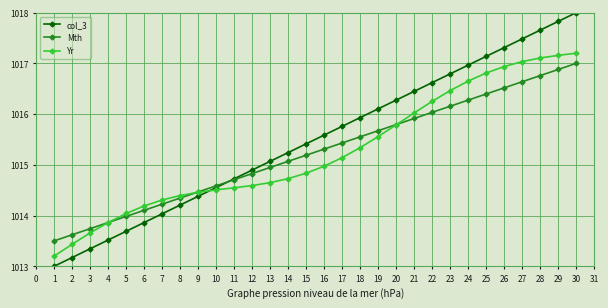

Reading left to right, transcribe all the data shown in this chart.

col_3: 1013.0	1013.2	1013.3	1013.5	1013.7	1013.9	1014.0	1014.2	1014.4	1014.6	1014.7	1014.9	1015.1	1015.2	1015.4	1015.6	1015.8	1015.9	1016.1	1016.3	1016.4	1016.6	1016.8	1017.0	1017.1	1017.3	1017.5	1017.7	1017.8	1018.0
Mth: 1013.5	1013.6	1013.7	1013.9	1014.0	1014.1	1014.2	1014.3	1014.5	1014.6	1014.7	1014.8	1014.9	1015.1	1015.2	1015.3	1015.4	1015.6	1015.7	1015.8	1015.9	1016.0	1016.2	1016.3	1016.4	1016.5	1016.6	1016.8	1016.9	1017.0
Yr: 1013.2	1013.4	1013.7	1013.9	1014.0	1014.2	1014.3	1014.4	1014.5	1014.5	1014.5	1014.6	1014.6	1014.7	1014.8	1015.0	1015.1	1015.3	1015.6	1015.8	1016.0	1016.3	1016.5	1016.7	1016.8	1016.9	1017.0	1017.1	1017.2	1017.2